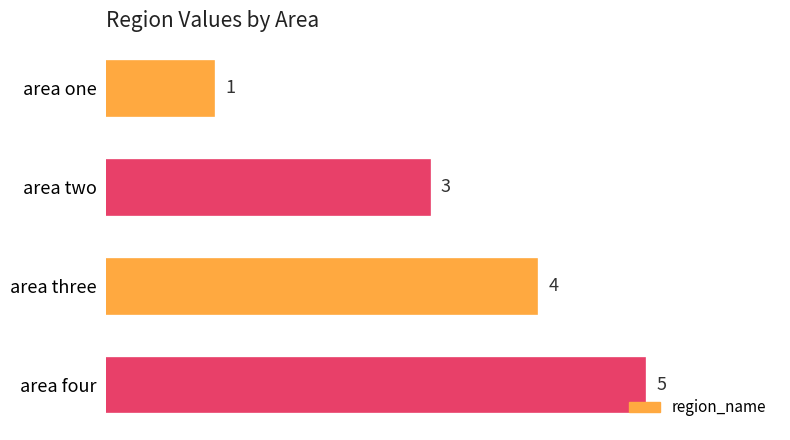

How many bars are there in total?

4